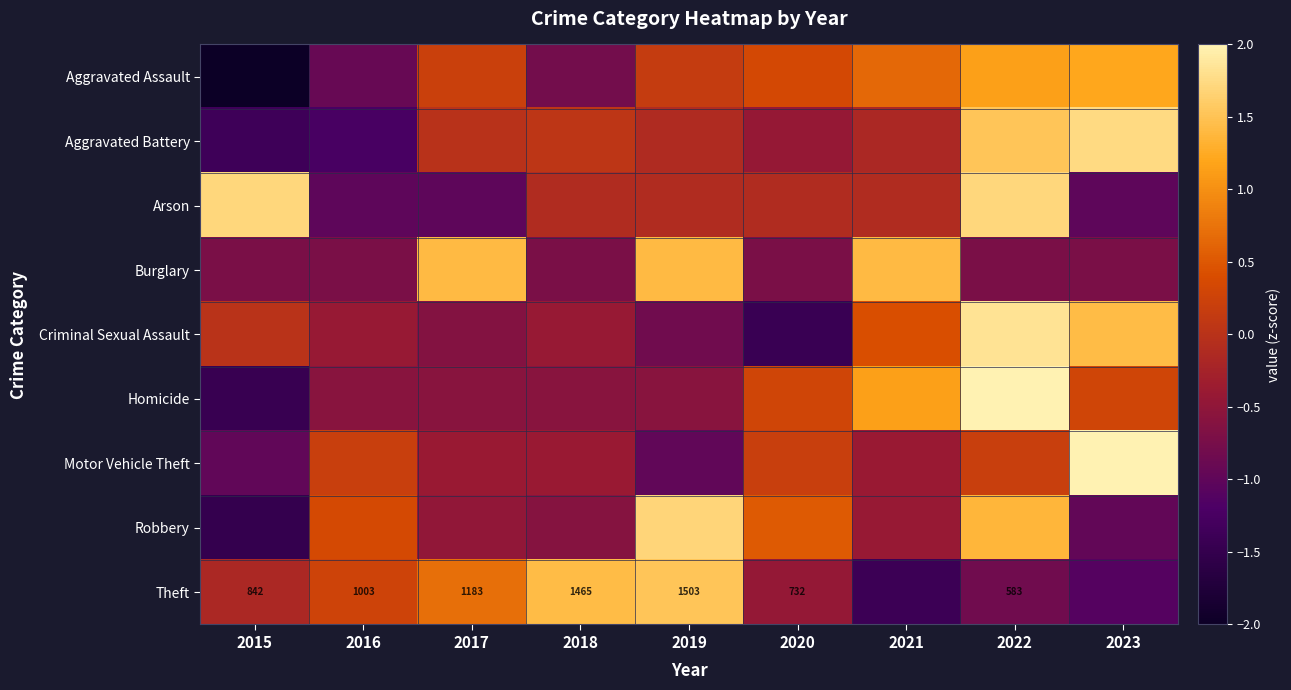

True or false: Arson has a value of -1.0 at 2016.

True